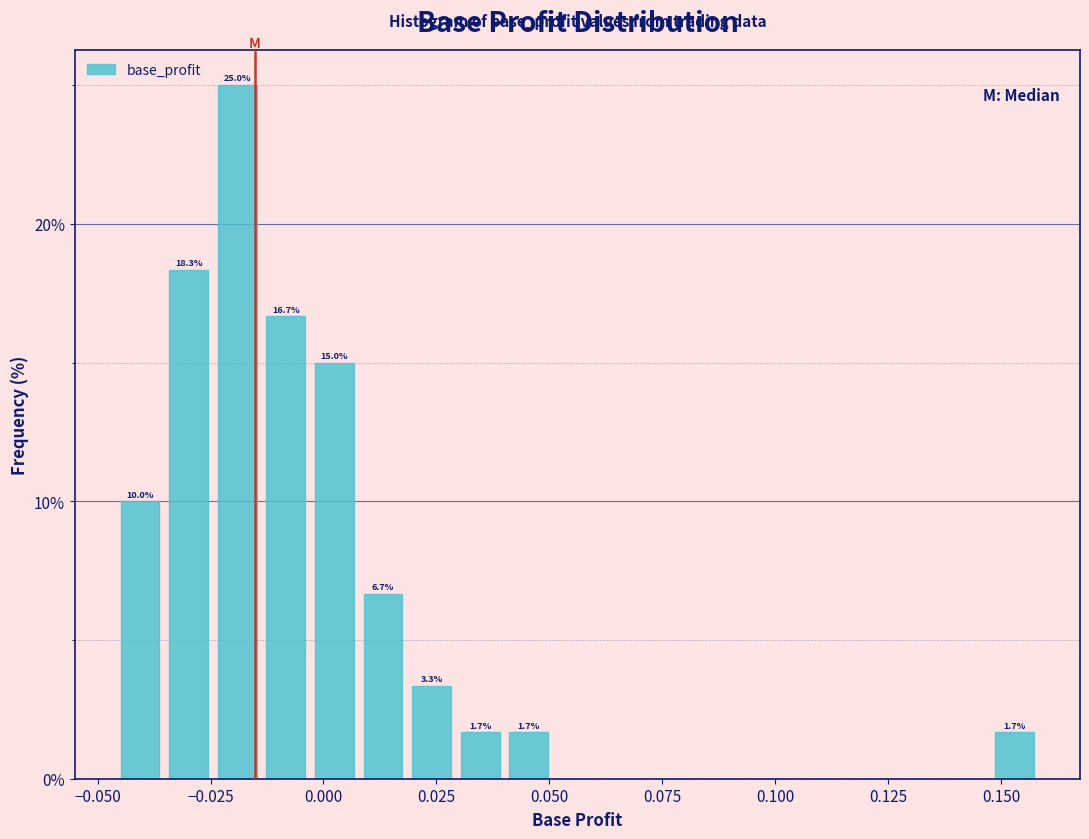

Around what value on the x-axis is the tallest bar? Give the approximate position of its centre, as read against the axis.

-0.020